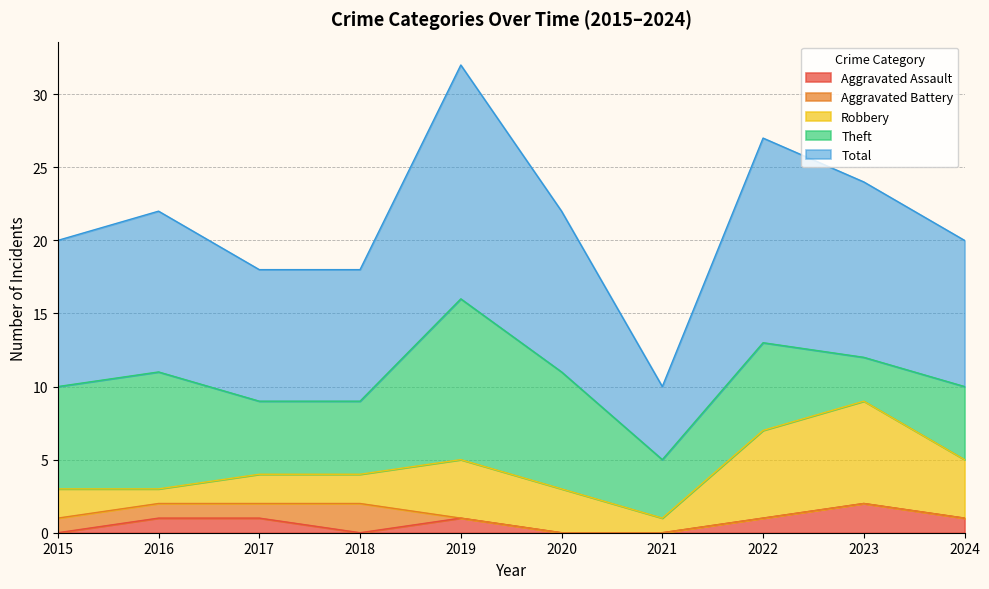

Which category has the lowest value across all series?

2015